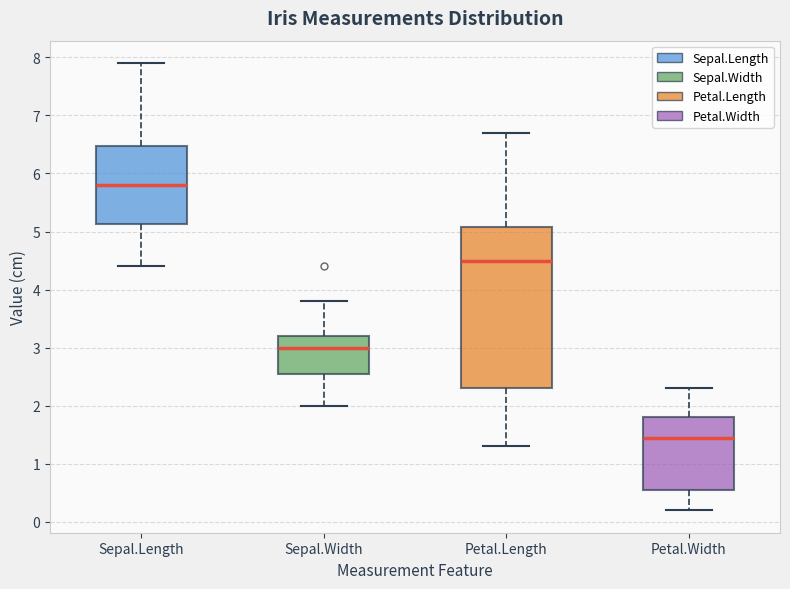

Comparing the boxes themselves (not the whiskers), which one is the tallest?

Petal.Length